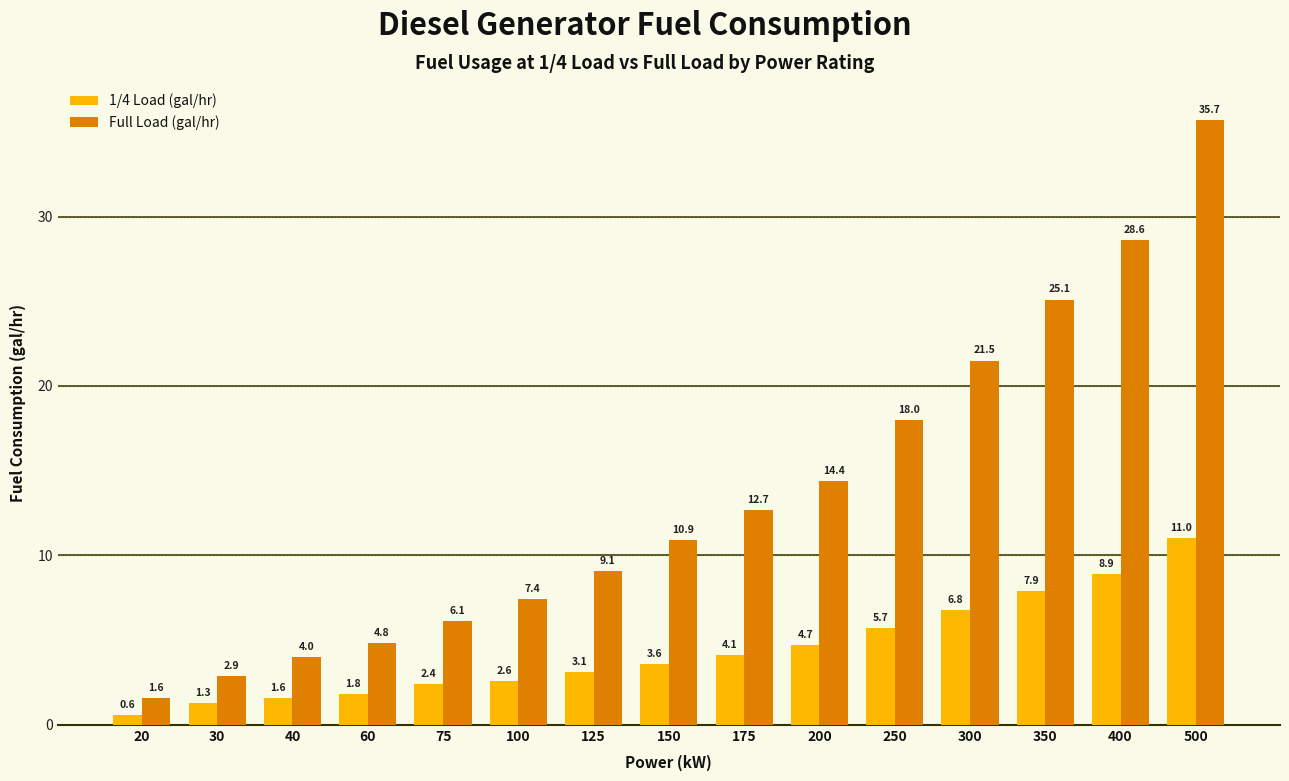

Which category has the lowest value in the 1/4 Load (gal/hr) series?

20